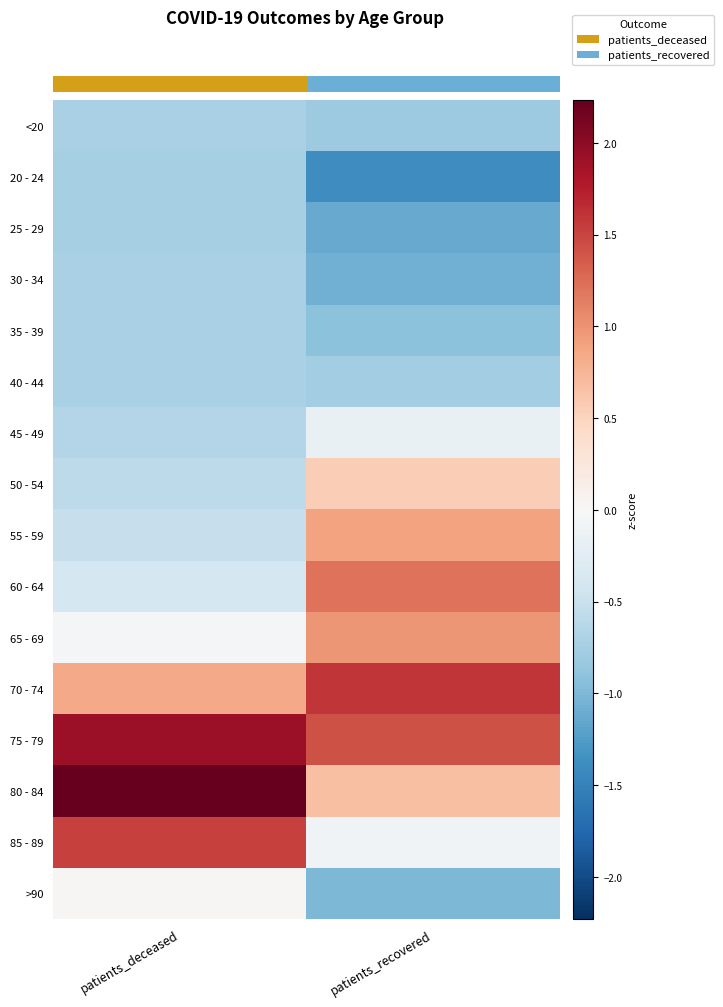

At how many categories does at least one series exceed 1?

2